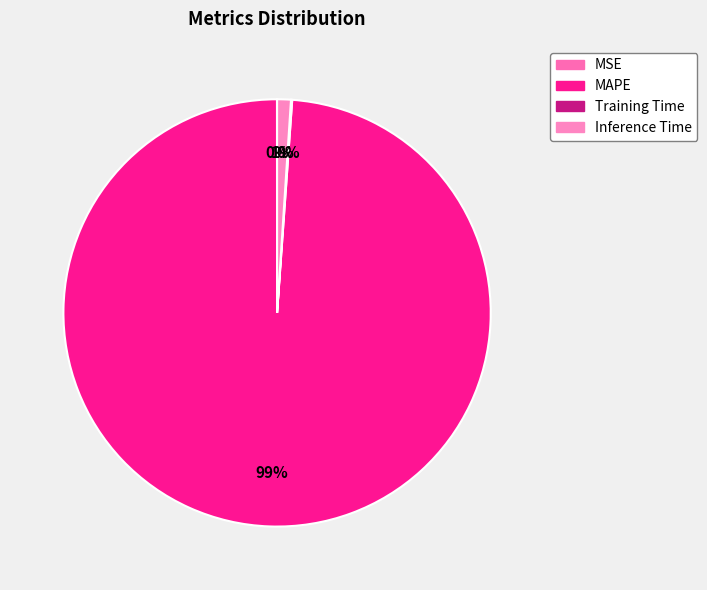

Which slice is the smallest?

MSE